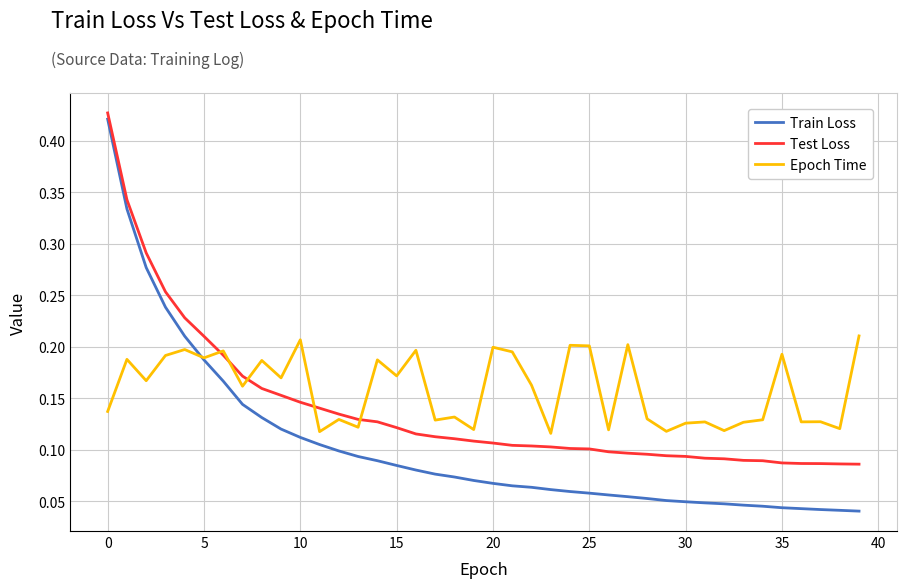

Which series has the largest total across all categories?

Epoch Time